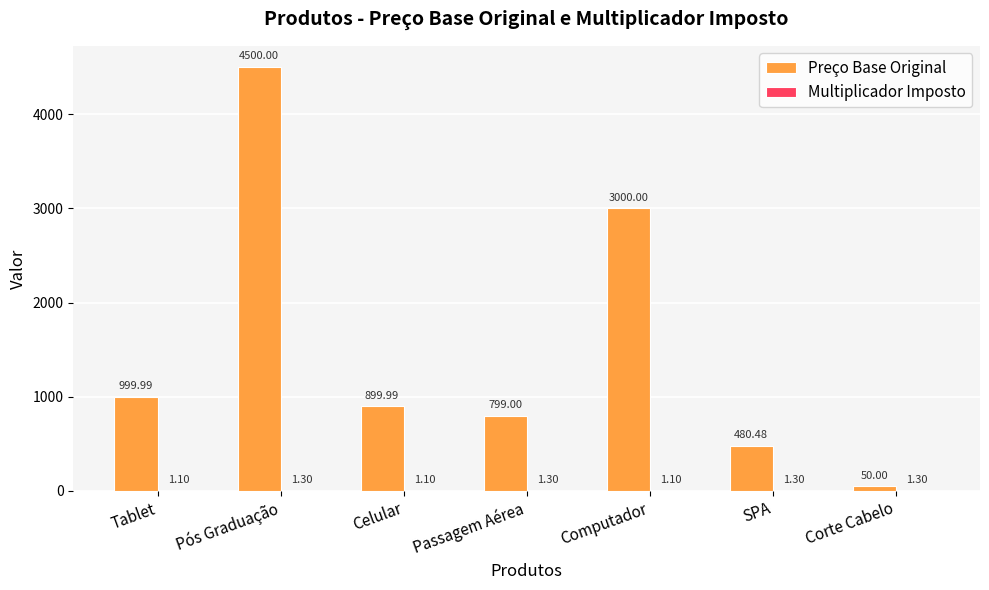

True or false: Preço Base Original has a value of 2030.1 at Computador.

False